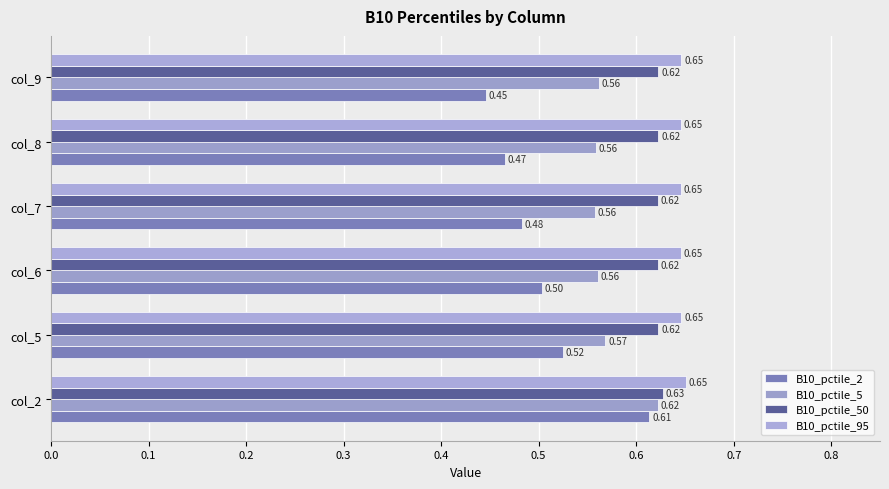

Rank the series by their maximum value, from lowest to highest.

B10_pctile_2, B10_pctile_5, B10_pctile_50, B10_pctile_95